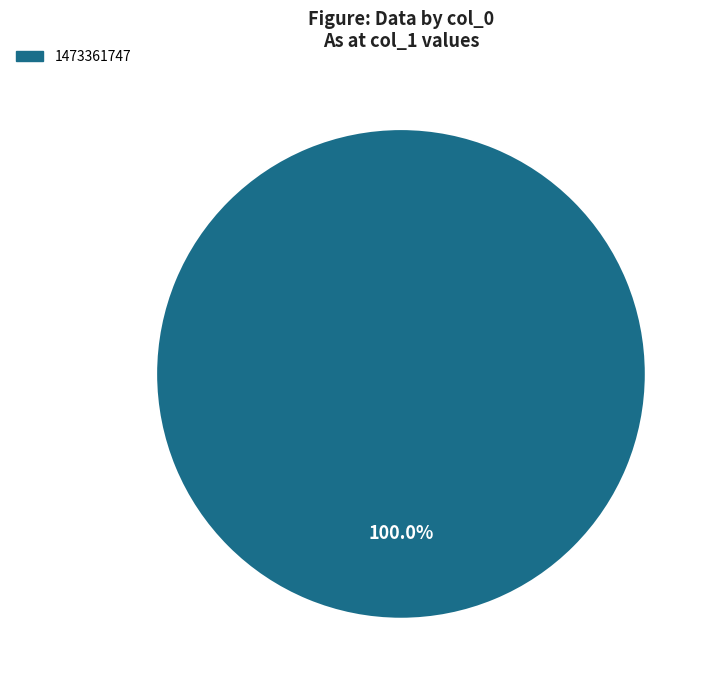

True or false: 1473361747 accounts for 100% of the total.

True